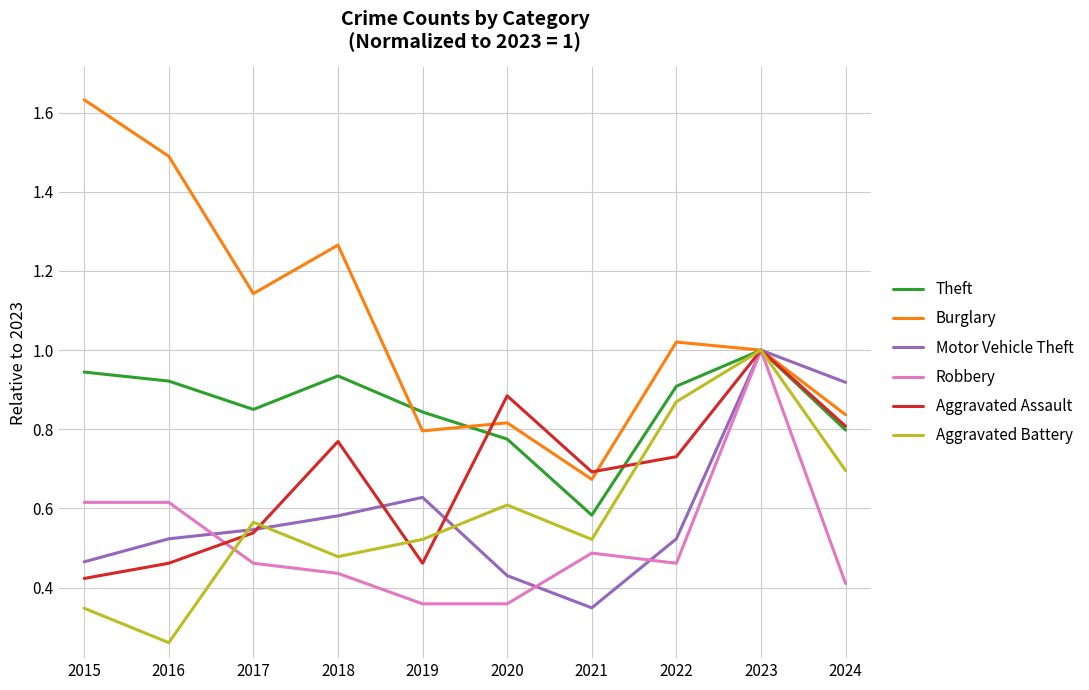

Is the value of Aggravated Assault at 2016 greater than the value of Motor Vehicle Theft at 2018?

No